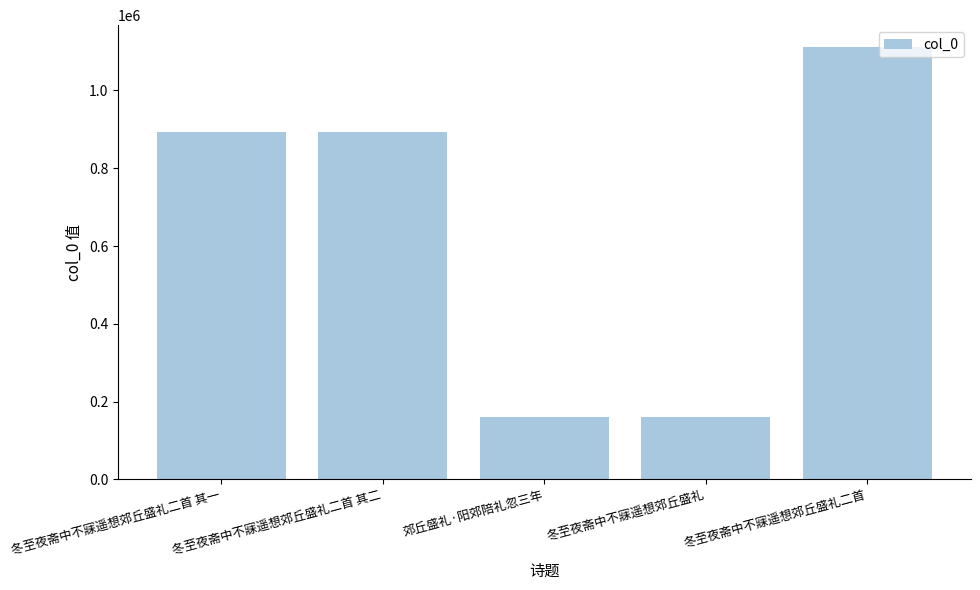

Which has a higher value, 郊丘盛礼·阳郊陪礼忽三年 or 冬至夜斋中不寐遥想郊丘盛礼二首 其一?

冬至夜斋中不寐遥想郊丘盛礼二首 其一